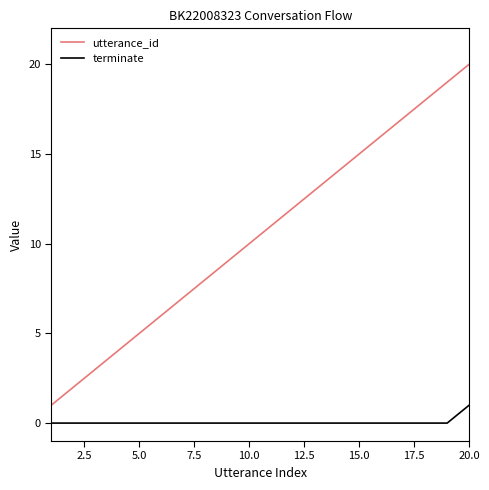

Which series has the largest range (max minus min)?

utterance_id